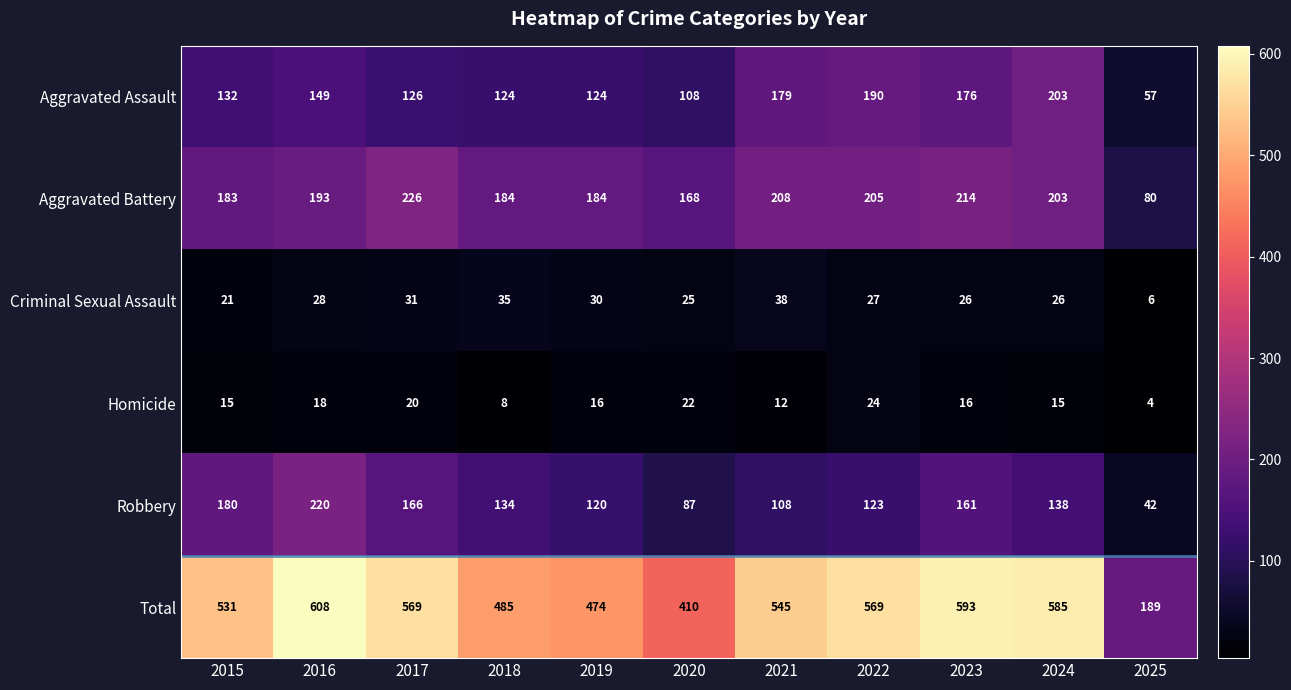

How many categories are shown in the chart?

11